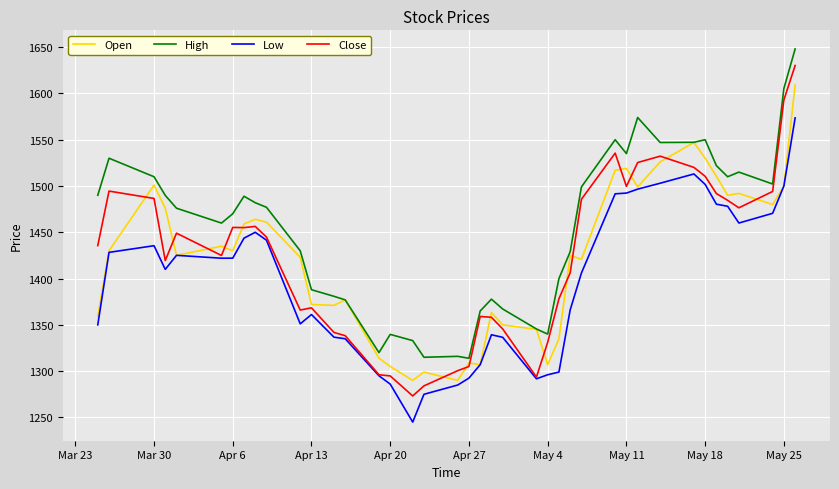

Which series has the largest total across all categories?

High